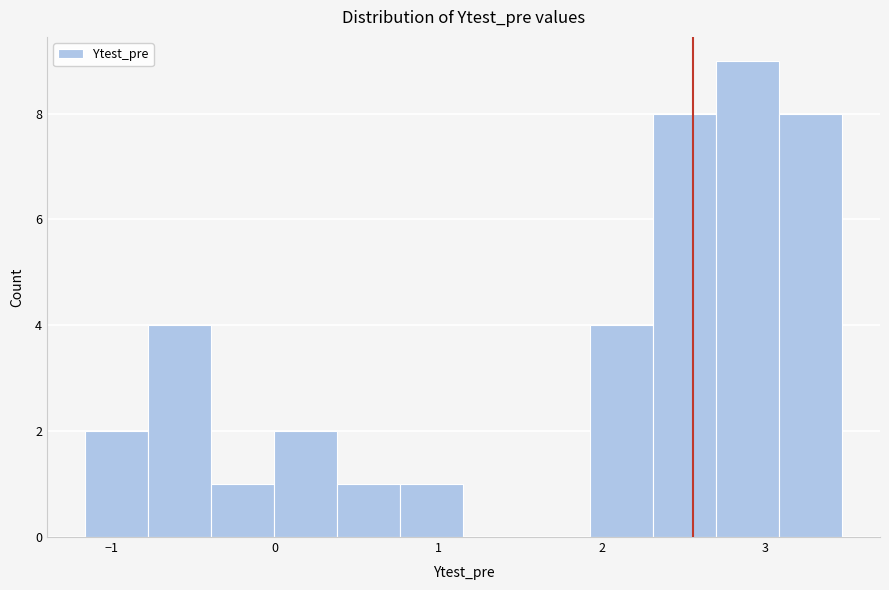

Read against the x-axis, roughly where is the centre of the tallest bar?

2.9